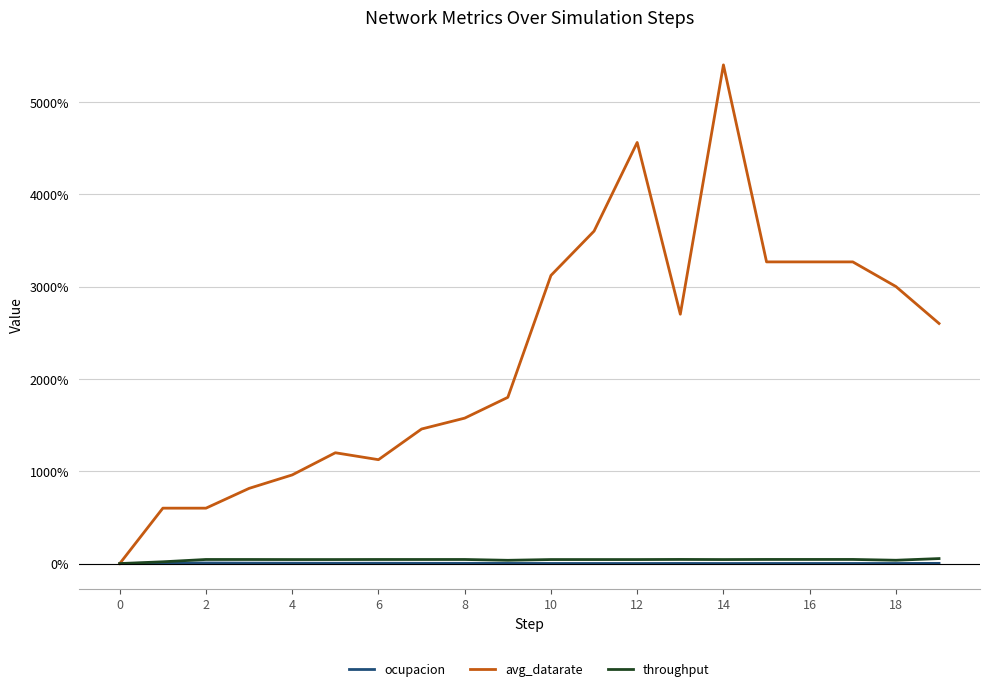

What is the label of the 18th point from the left?

17